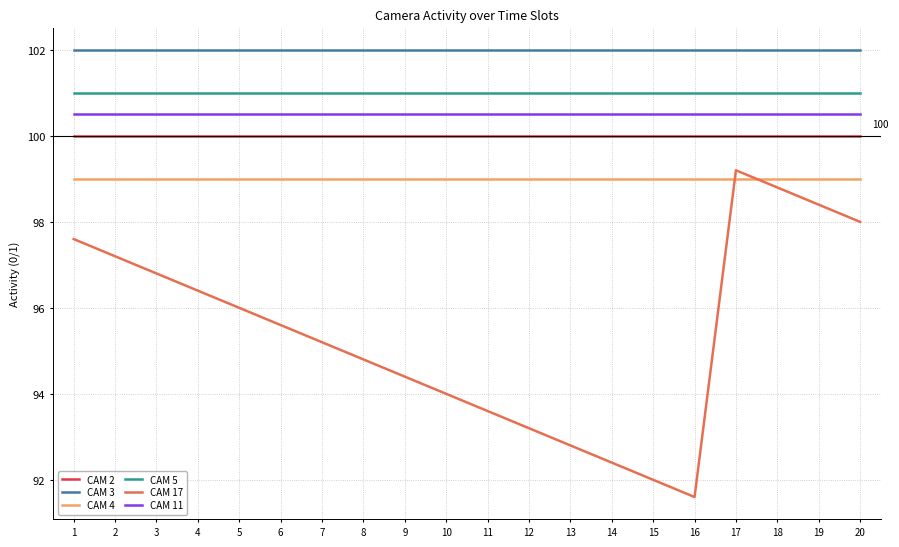

Which series has the largest total across all categories?

CAM 3